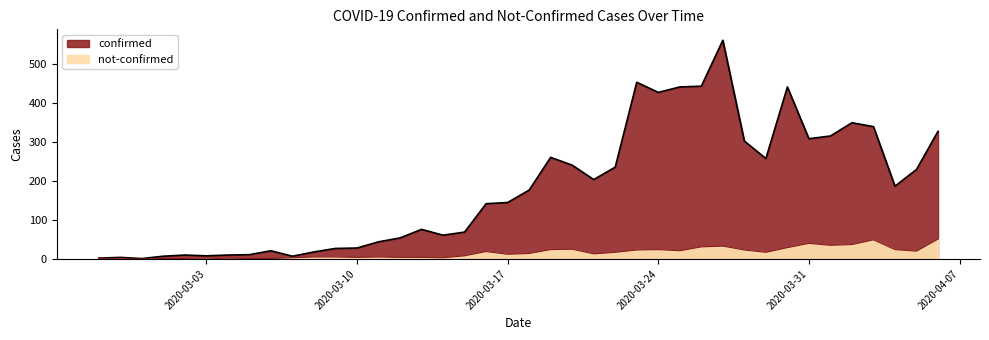

At how many categories does at least one series exceed 423?

6